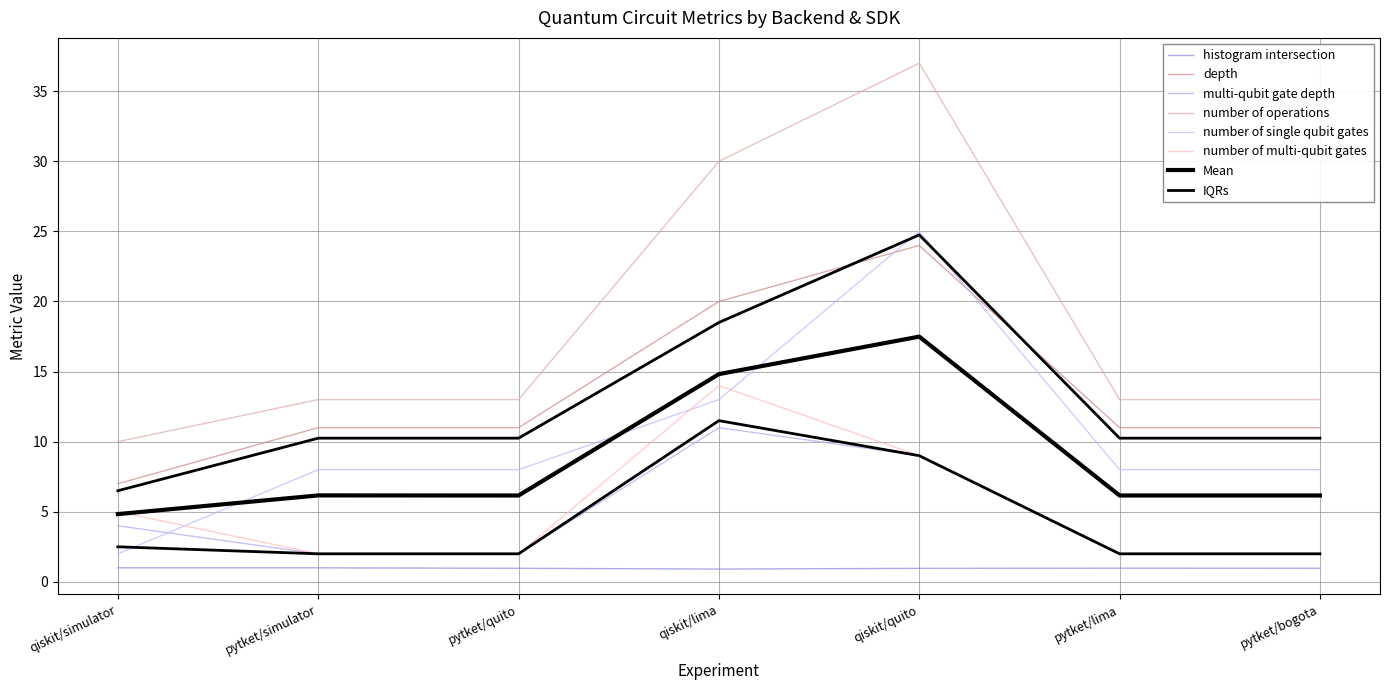

Rank the series at pytket/lima from highest to lowest value.

number of operations, depth, number of single qubit gates, multi-qubit gate depth, number of multi-qubit gates, histogram intersection